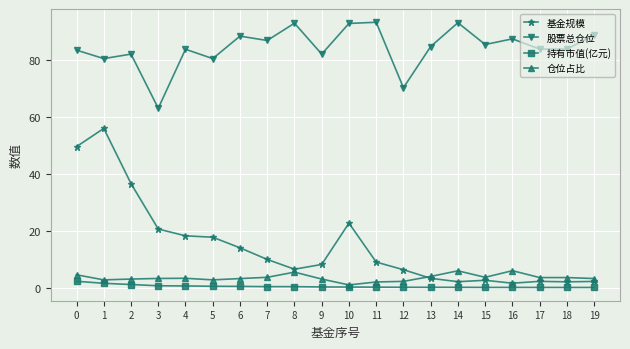

What is the highest value of the 仓位占比 series?

6.0